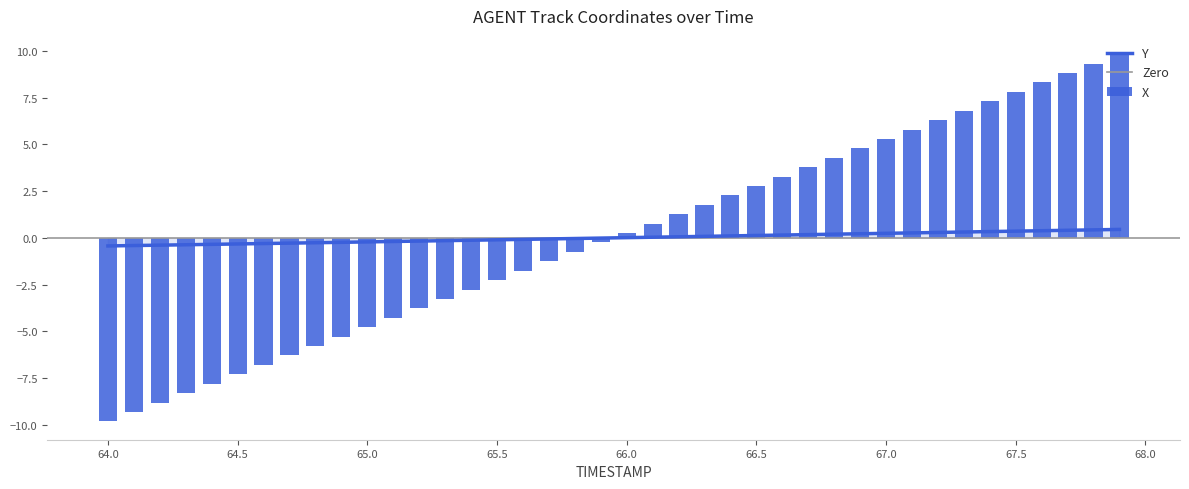

What is the difference between the second highest and minimum values in the X series?

19.1